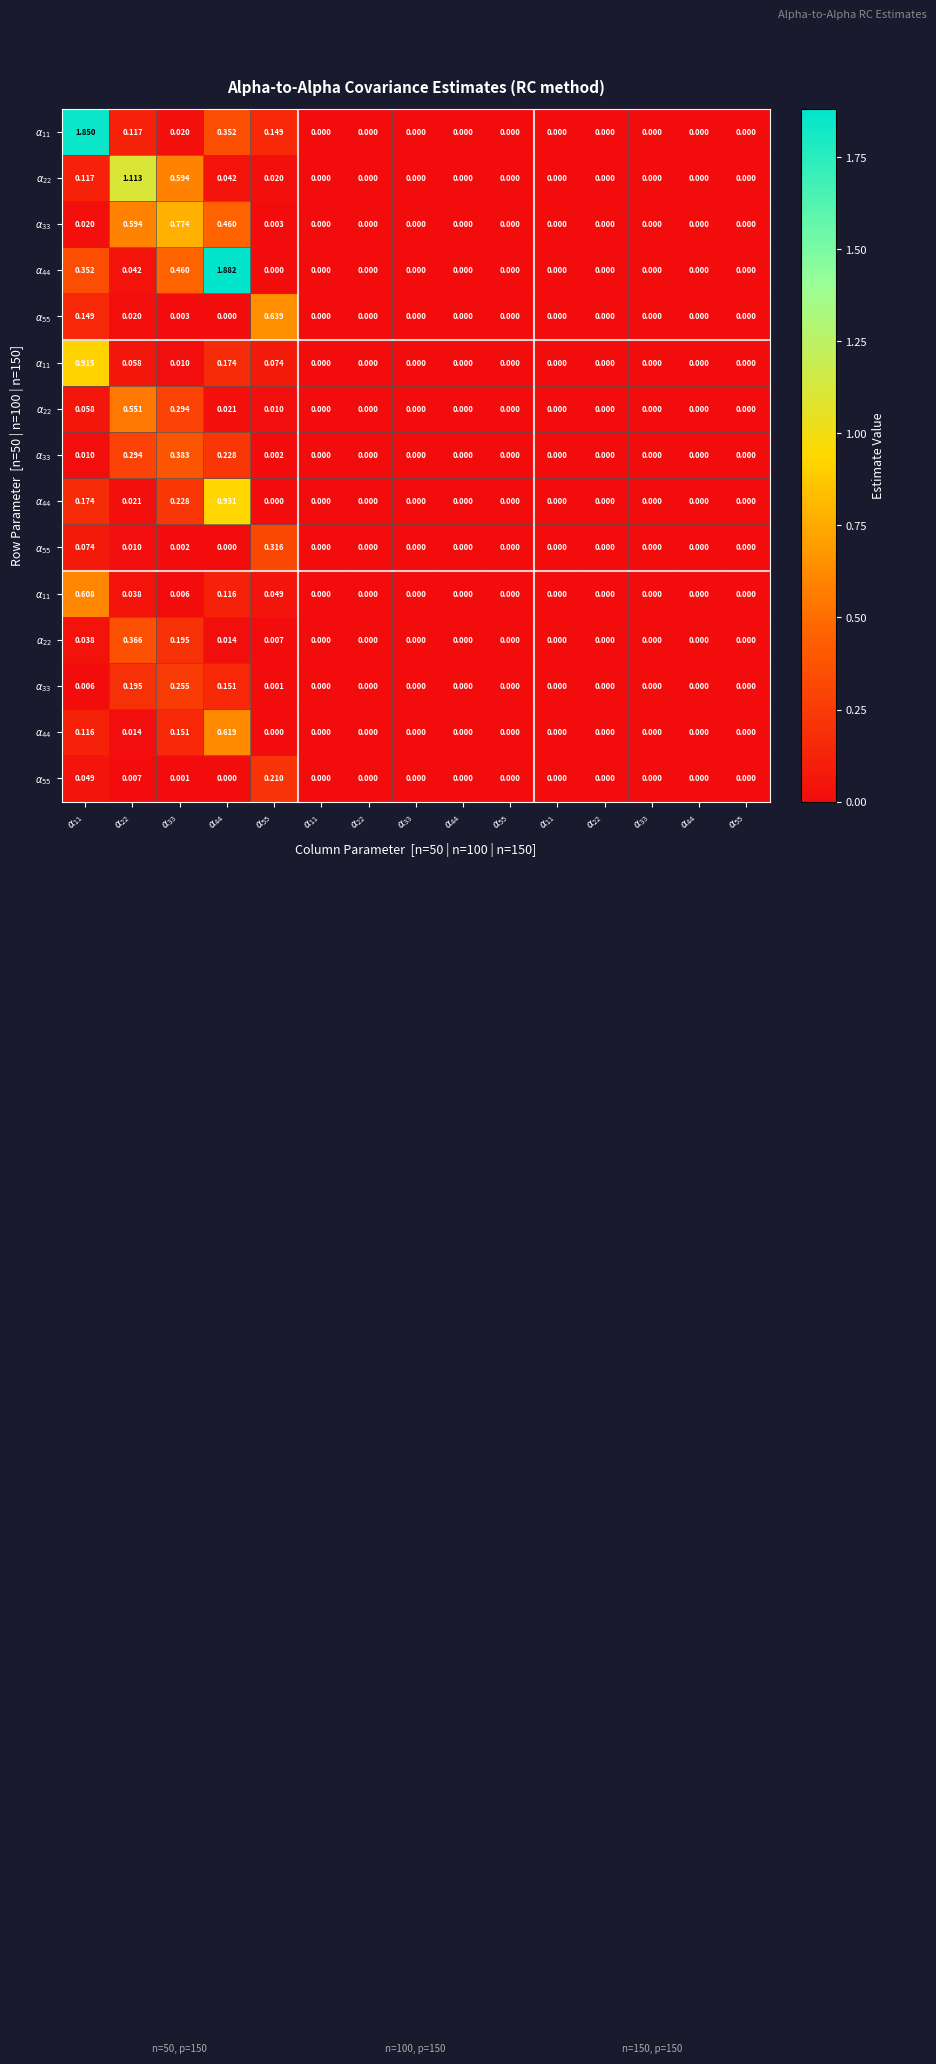

What is the greatest value displayed?

1.9